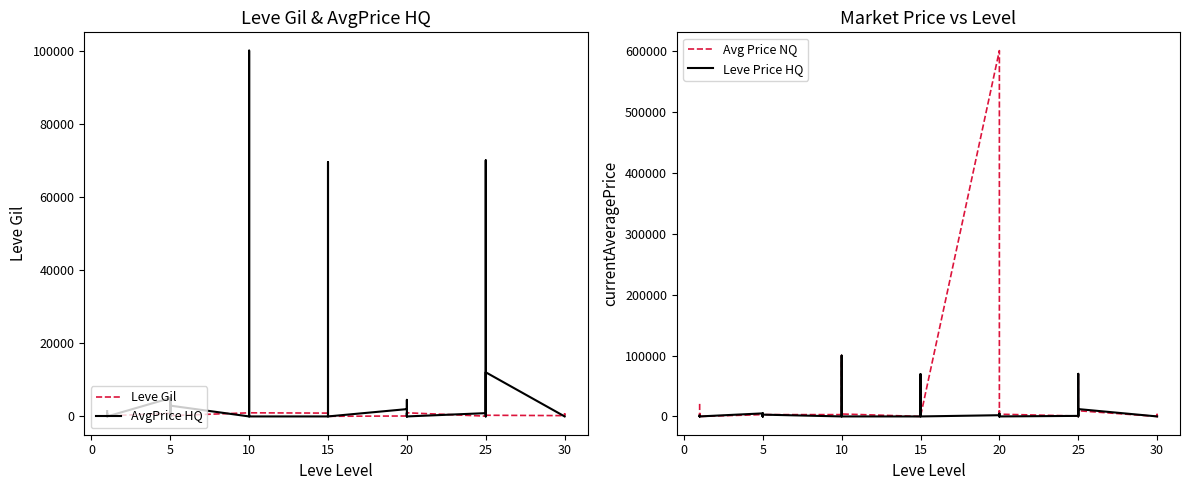

What are all the series names shown in the legend?

Leve Gil, AvgPrice HQ, Avg Price NQ, Leve Price HQ